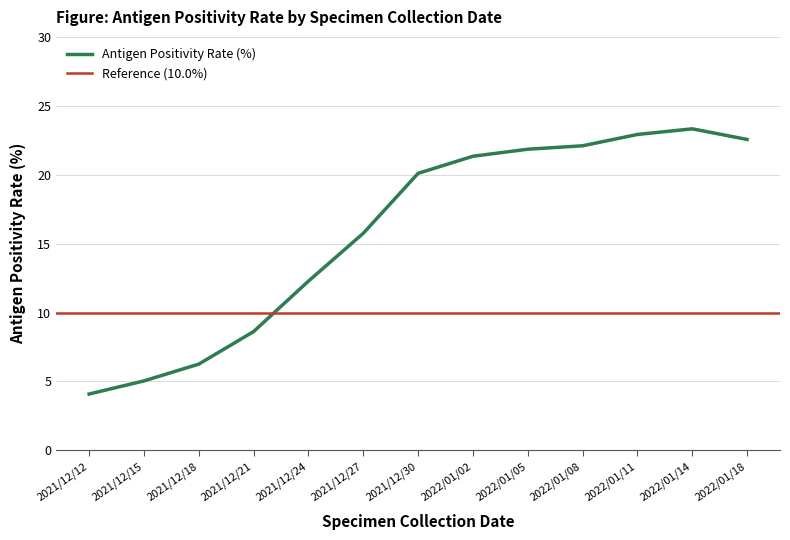

What position from the left is 2021/12/12?

1